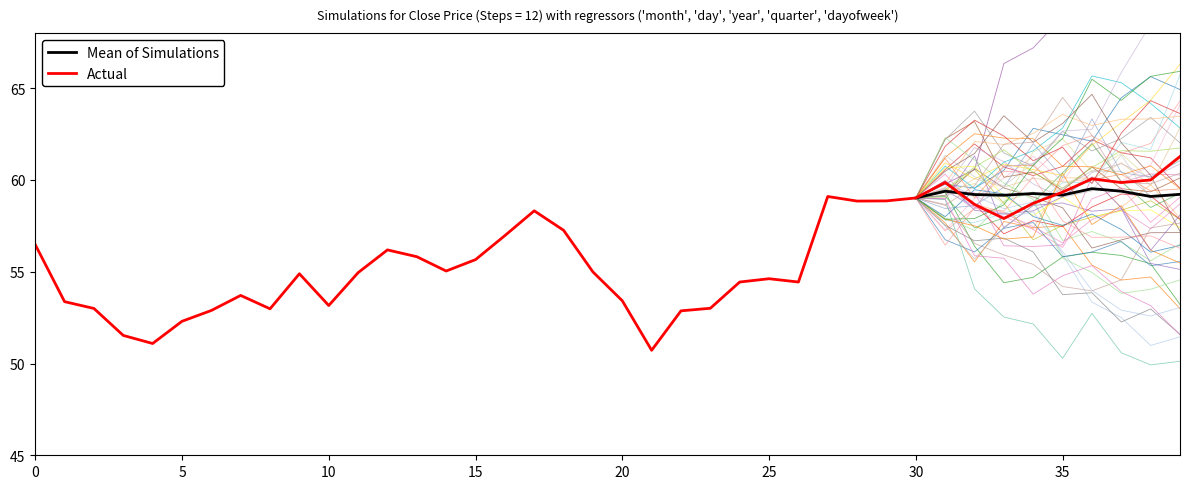

How many interior local valleys (lower than both neighbors) does the data have?

9